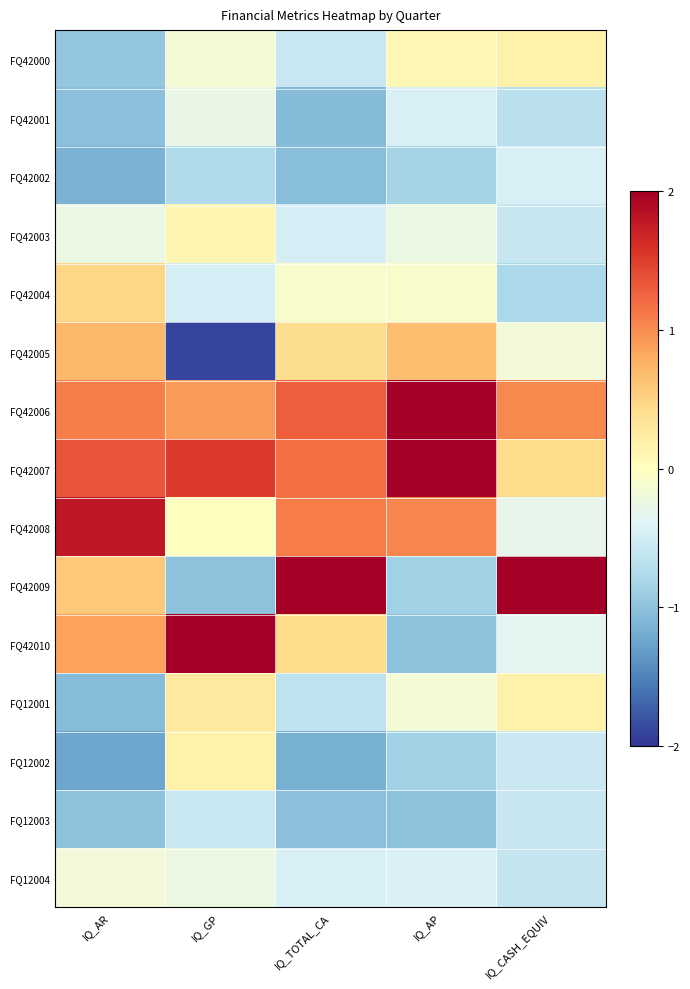

Reading left to right, list all the values displayed in this chart.

FQ42000: IQ_AR=-1.0	IQ_GP=-0.2	IQ_TOTAL_CA=-0.6	IQ_AP=0.1	IQ_CASH_EQUIV=0.2
FQ42001: IQ_AR=-1.0	IQ_GP=-0.3	IQ_TOTAL_CA=-1.1	IQ_AP=-0.4	IQ_CASH_EQUIV=-0.7
FQ42002: IQ_AR=-1.1	IQ_GP=-0.8	IQ_TOTAL_CA=-1.0	IQ_AP=-0.8	IQ_CASH_EQUIV=-0.4
FQ42003: IQ_AR=-0.3	IQ_GP=0.1	IQ_TOTAL_CA=-0.5	IQ_AP=-0.3	IQ_CASH_EQUIV=-0.6
FQ42004: IQ_AR=0.5	IQ_GP=-0.5	IQ_TOTAL_CA=-0.1	IQ_AP=-0.1	IQ_CASH_EQUIV=-0.8
FQ42005: IQ_AR=0.7	IQ_GP=-1.9	IQ_TOTAL_CA=0.4	IQ_AP=0.7	IQ_CASH_EQUIV=-0.2
FQ42006: IQ_AR=1.1	IQ_GP=0.9	IQ_TOTAL_CA=1.3	IQ_AP=2.0	IQ_CASH_EQUIV=1.0
FQ42007: IQ_AR=1.3	IQ_GP=1.5	IQ_TOTAL_CA=1.2	IQ_AP=2.2	IQ_CASH_EQUIV=0.4
FQ42008: IQ_AR=1.8	IQ_GP=-0.0	IQ_TOTAL_CA=1.1	IQ_AP=1.0	IQ_CASH_EQUIV=-0.3
FQ42009: IQ_AR=0.6	IQ_GP=-1.0	IQ_TOTAL_CA=2.1	IQ_AP=-0.9	IQ_CASH_EQUIV=3.3
FQ42010: IQ_AR=0.9	IQ_GP=2.4	IQ_TOTAL_CA=0.4	IQ_AP=-1.0	IQ_CASH_EQUIV=-0.3
FQ12001: IQ_AR=-1.0	IQ_GP=0.3	IQ_TOTAL_CA=-0.6	IQ_AP=-0.2	IQ_CASH_EQUIV=0.2
FQ12002: IQ_AR=-1.2	IQ_GP=0.2	IQ_TOTAL_CA=-1.2	IQ_AP=-0.9	IQ_CASH_EQUIV=-0.6
FQ12003: IQ_AR=-1.0	IQ_GP=-0.6	IQ_TOTAL_CA=-1.0	IQ_AP=-1.0	IQ_CASH_EQUIV=-0.6
FQ12004: IQ_AR=-0.2	IQ_GP=-0.2	IQ_TOTAL_CA=-0.4	IQ_AP=-0.4	IQ_CASH_EQUIV=-0.6